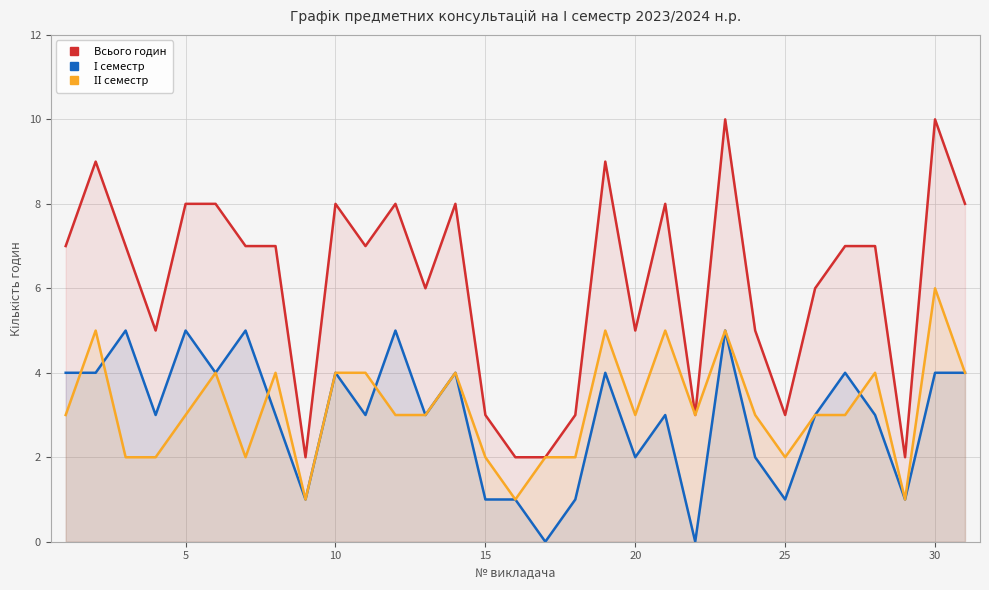

True or false: І семестр and Всього годин cross at least once.

False